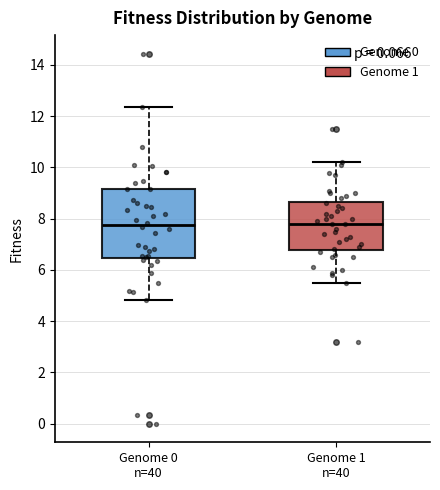

Where is the lower edge of the box for Genome 0 n=40 on the y-axis? The values are not printed on the chart, so give them approximately, as read against the axis.

6.4